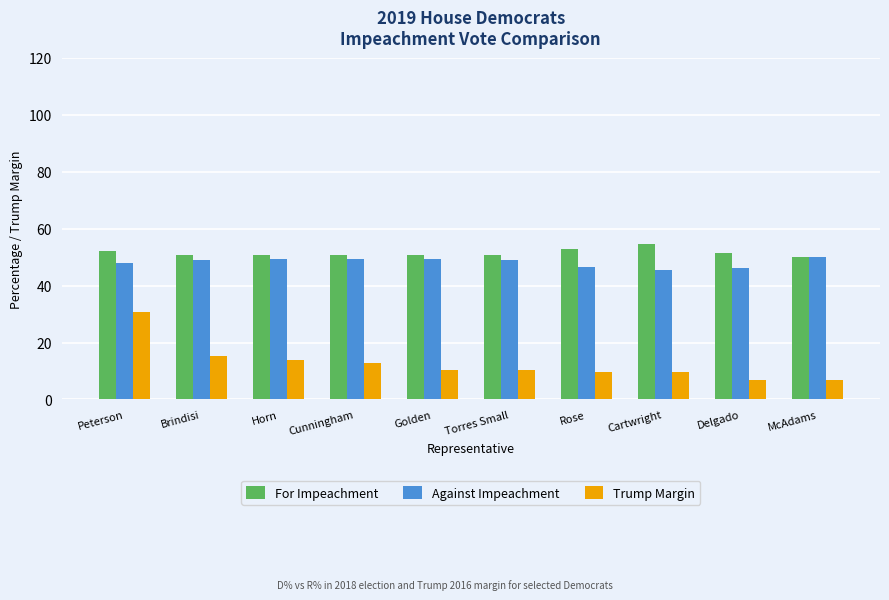

Which series has the largest range (max minus min)?

Trump Margin